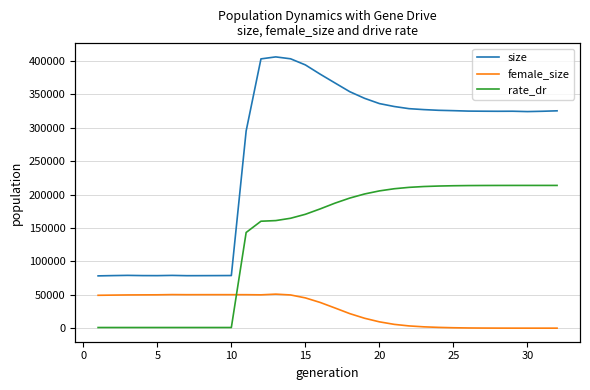

How many distinct data groups are displayed?

3